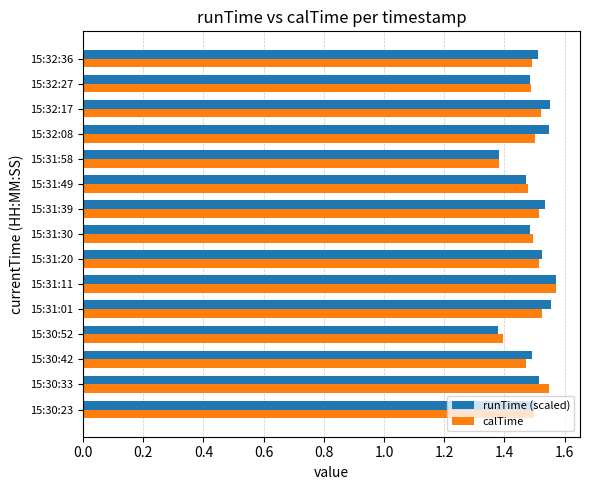

True or false: runTime (scaled) has a value of 1.1 at 15:31:39.

False